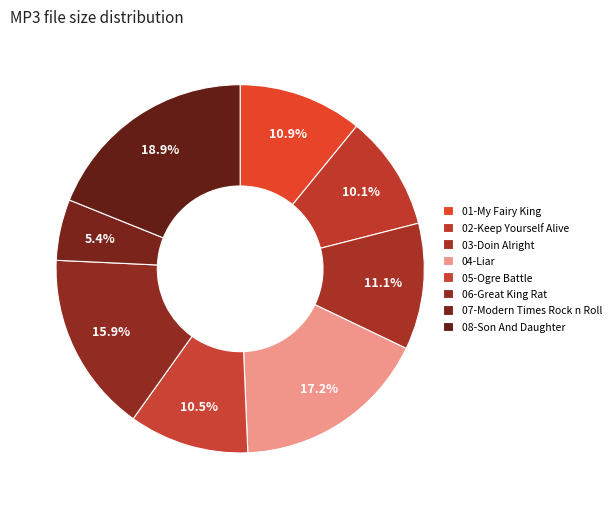

Rank the categories by value from highest to lowest.

08-Son And Daughter.mp3, 04-Liar.mp3, 06-Great King Rat.mp3, 03-Doin Alright.mp3, 01-My Fairy King.mp3, 05-Ogre Battle.mp3, 02-Keep Yourself Alive.mp3, 07-Modern Times Rock n Roll.mp3